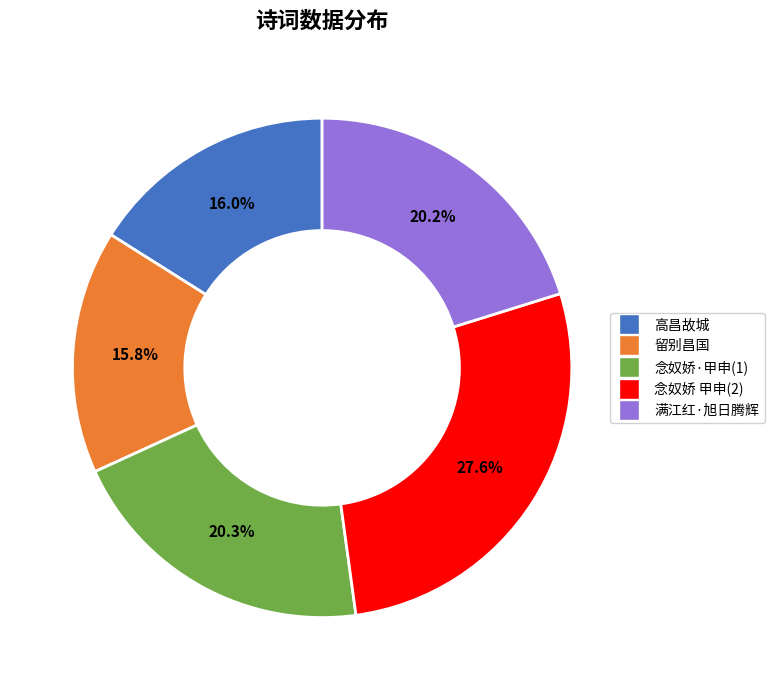

Which slice is the largest?

念奴娇 甲申(2)